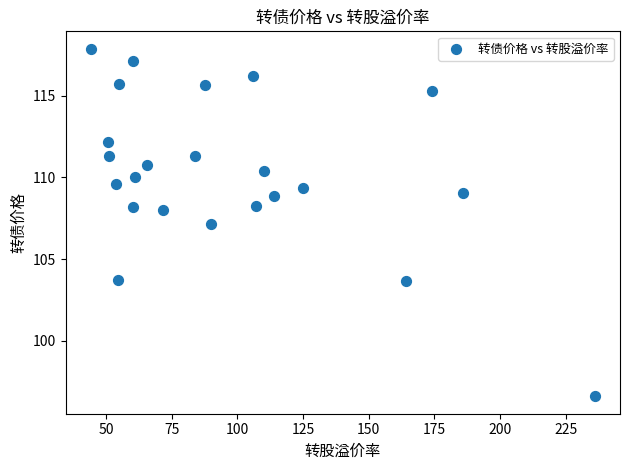

What is the range of X values (max minus min)?

191.8